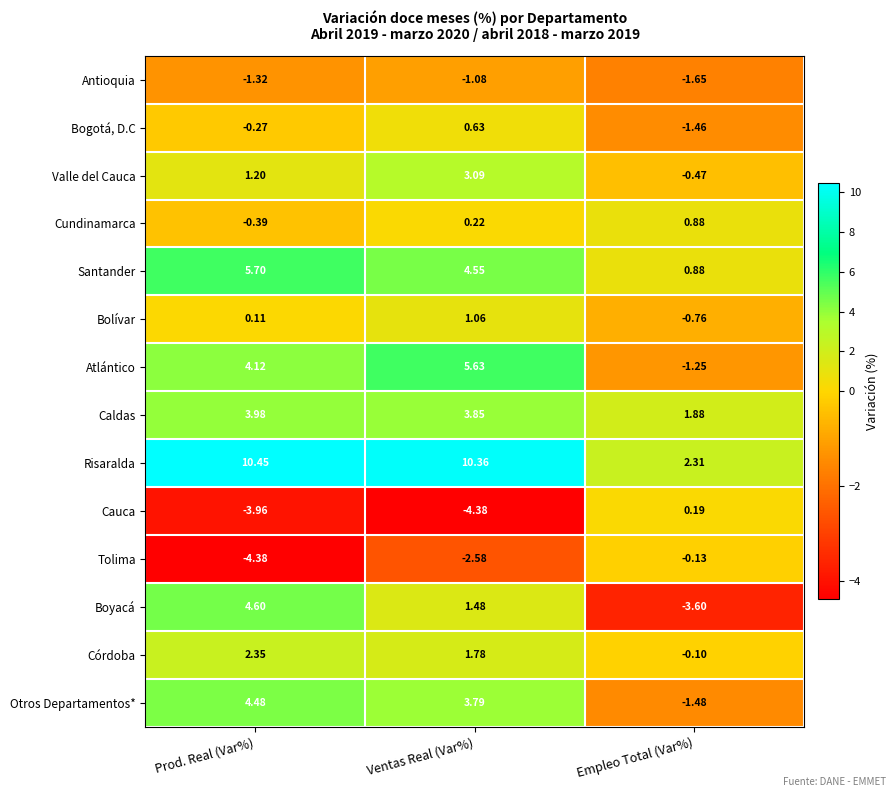

At which label does Cundinamarca reach its minimum?

Prod. Real (Var%)